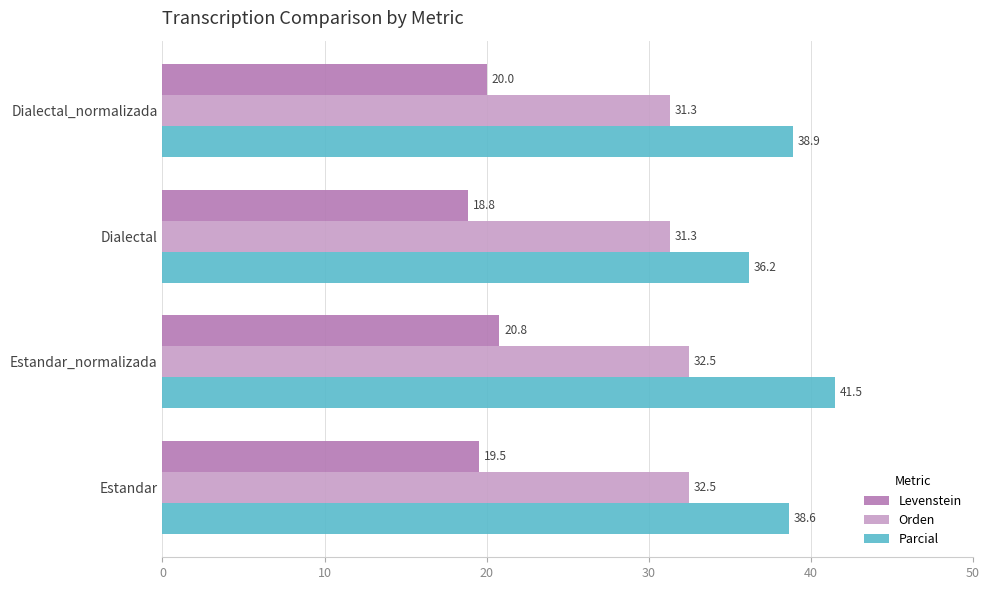

Rank the series by their average value, from highest to lowest.

Parcial, Orden, Levenstein